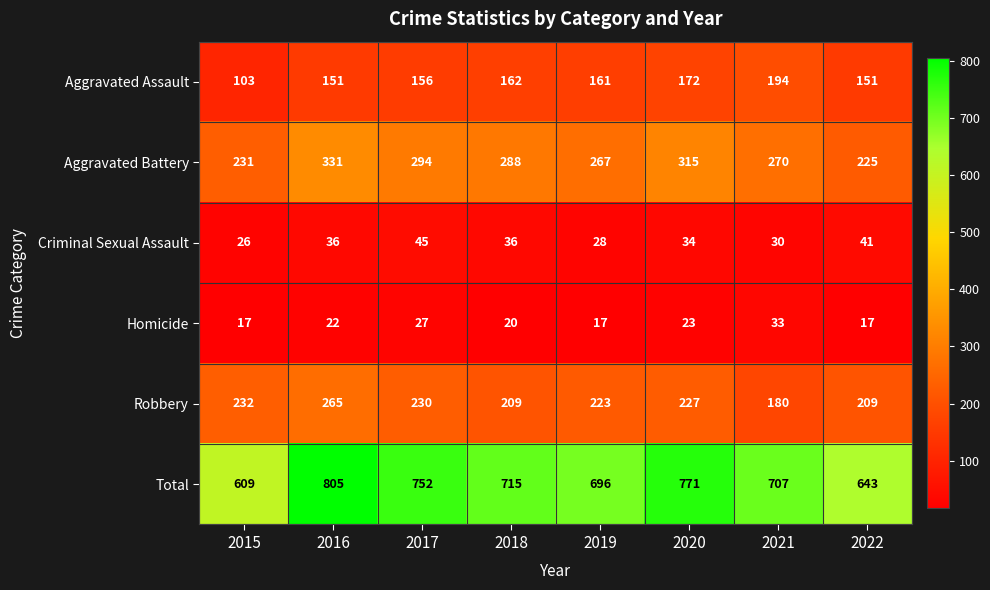

What is the highest value of the Criminal Sexual Assault series?

45